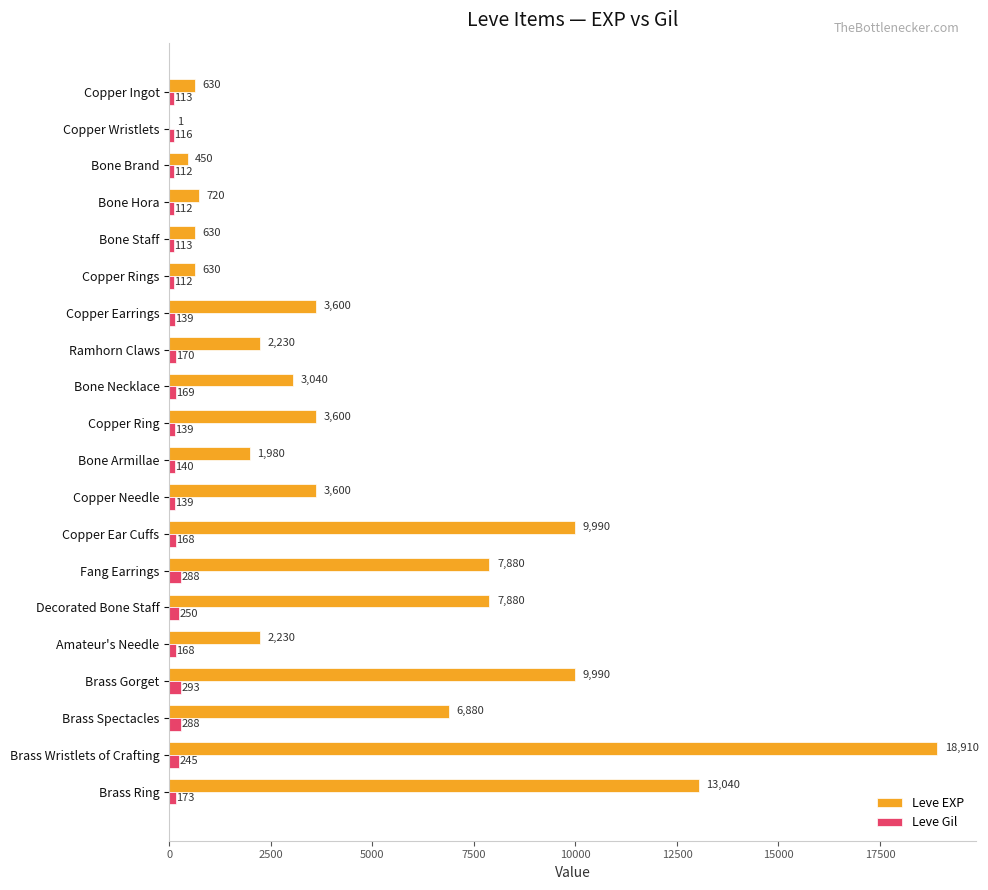

Count the number of data series in this chart.

2